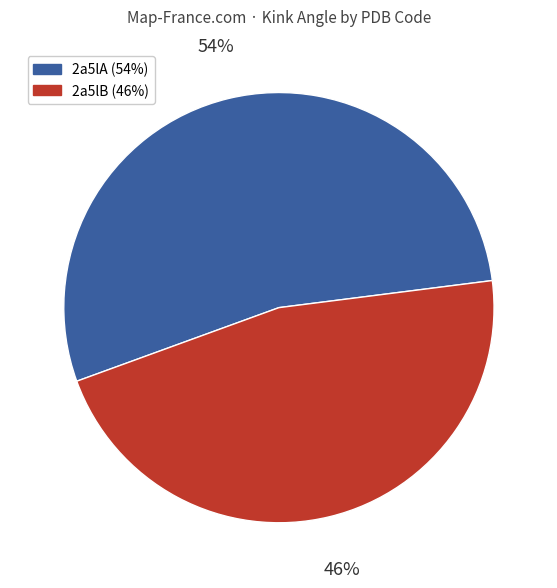

Does any single category account for the majority?

Yes